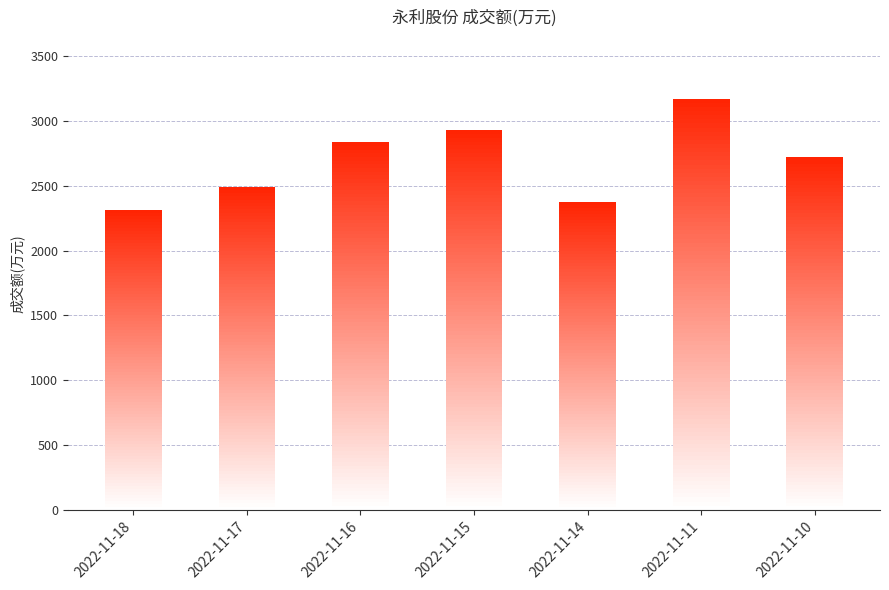

The chart shows a value of 3725 at 2022-11-14. True or false?

False